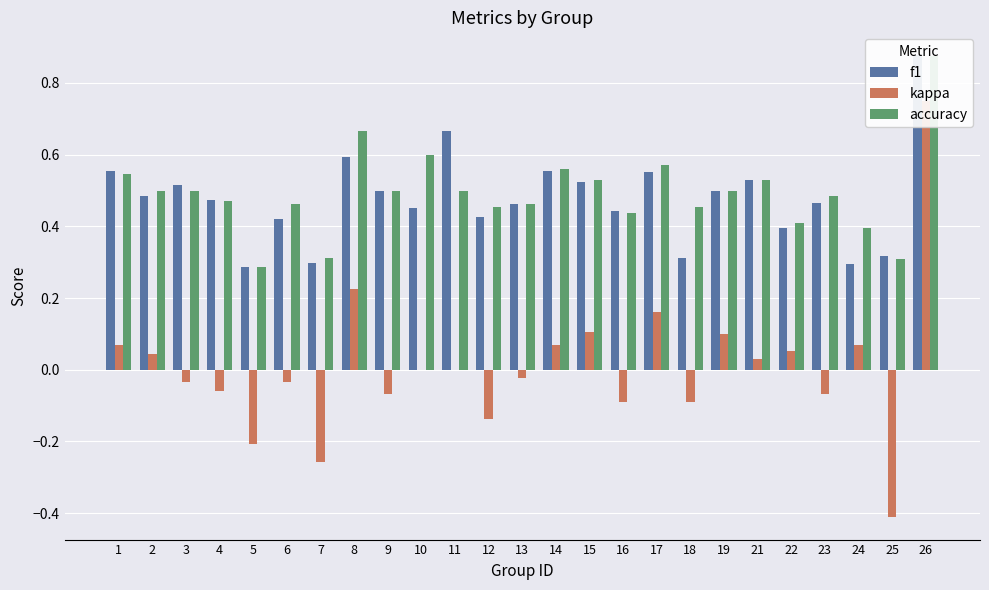

What is the smallest value displayed?

-0.4